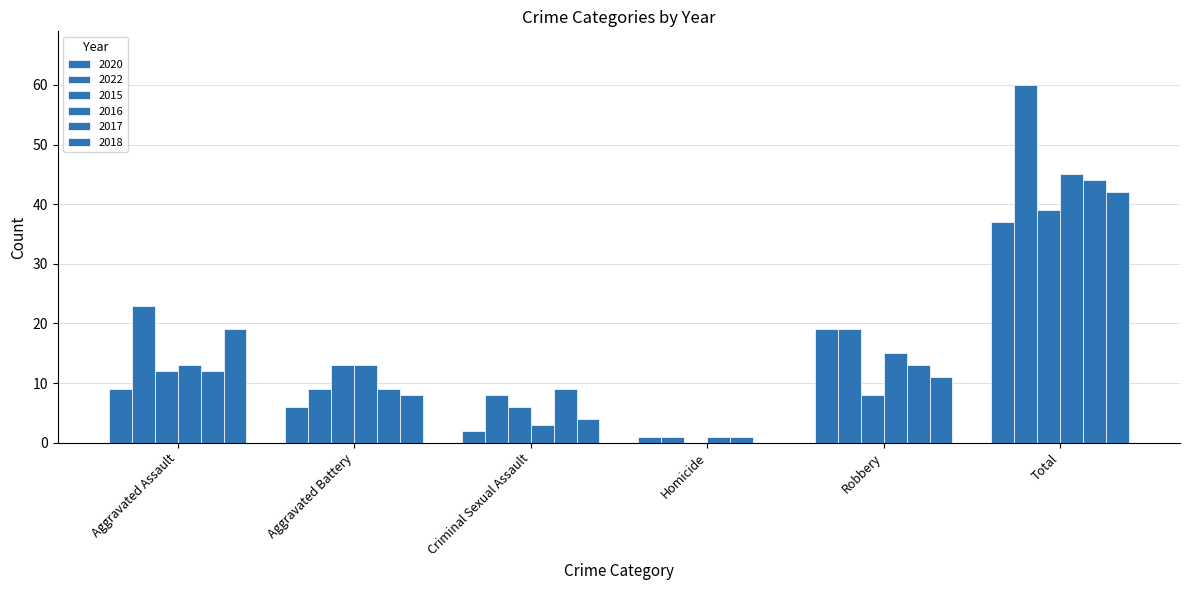

At how many categories does at least one series exceed 44?

1